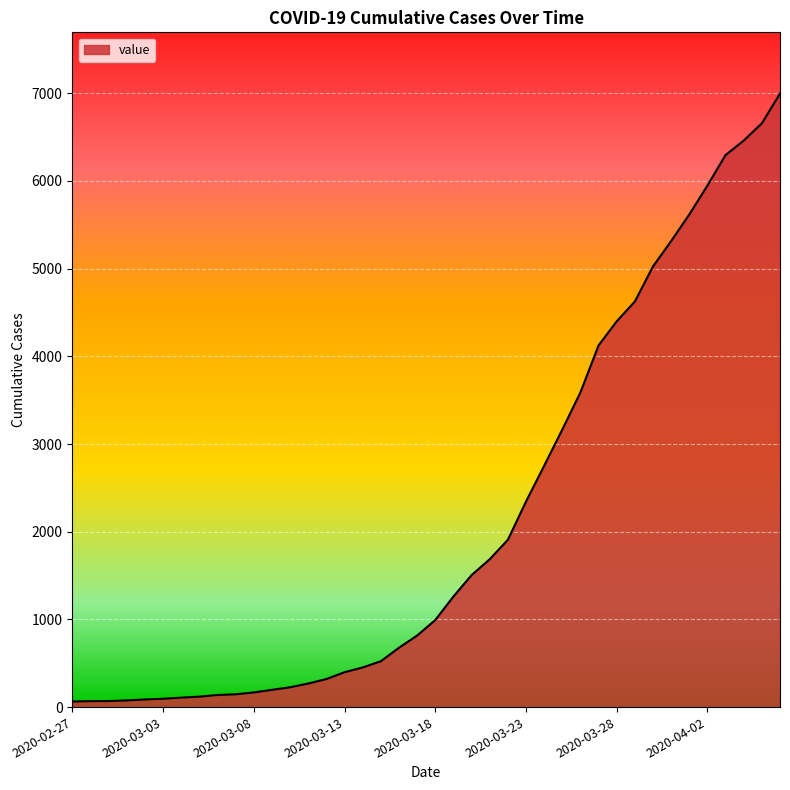

What is the maximum value shown in the chart?

6995